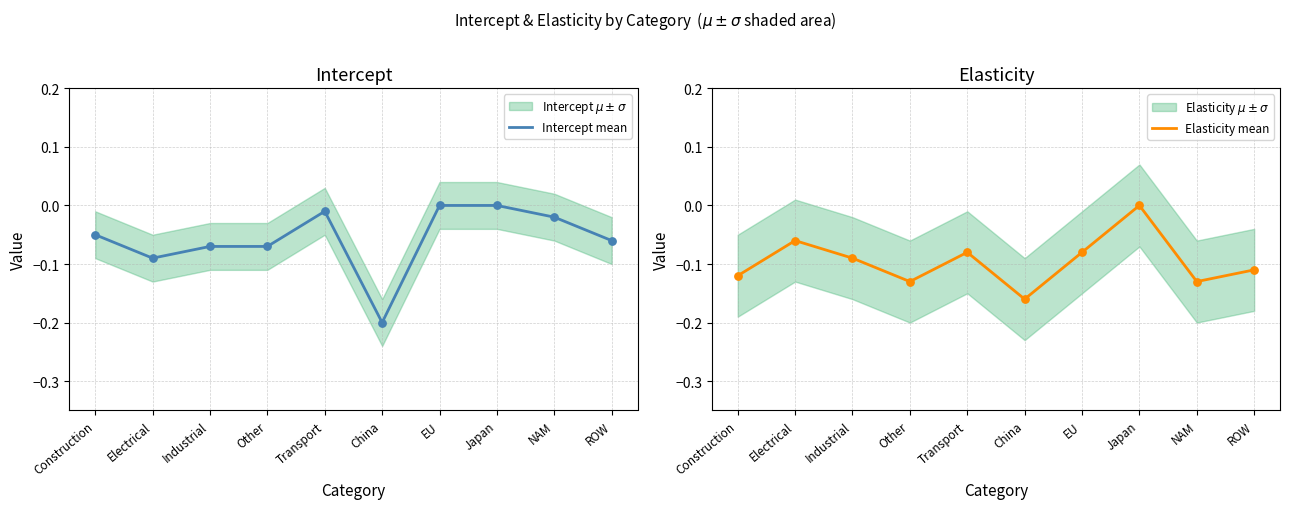

Which series has the largest total across all categories?

Intercept mean